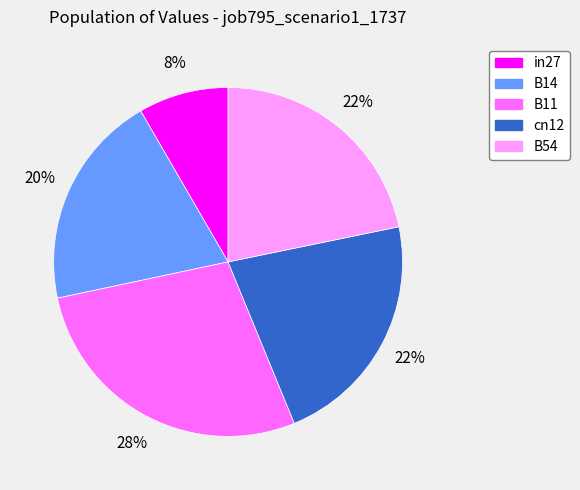

Is it true that B14 is 20% of the pie?

True